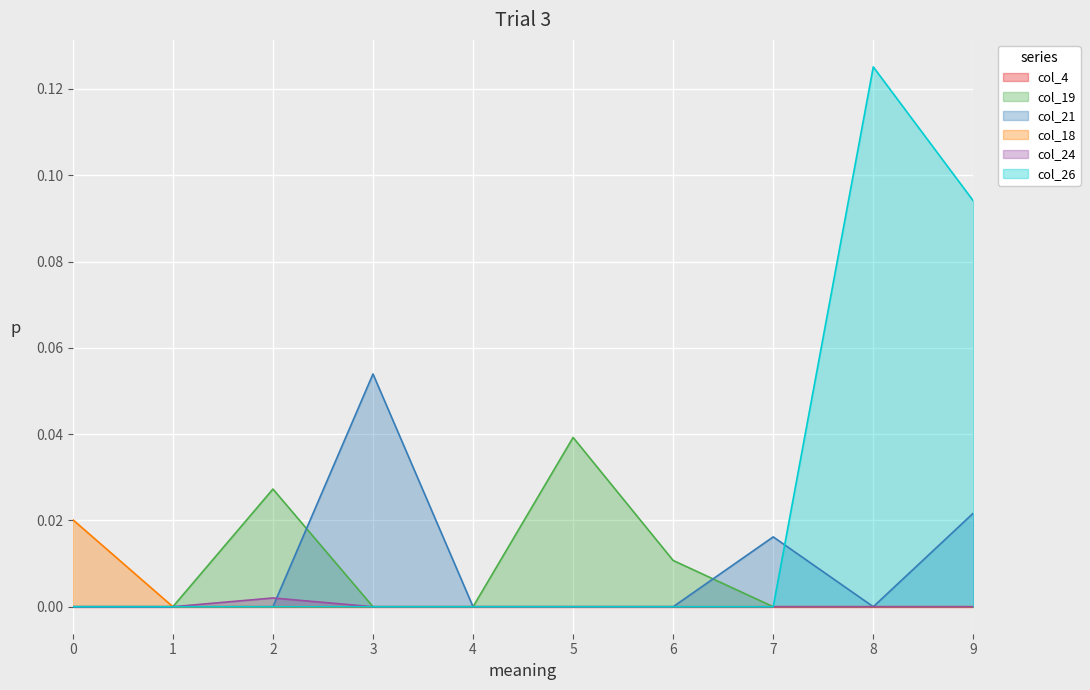

How many interior local peaks does the col_19 series have?

2